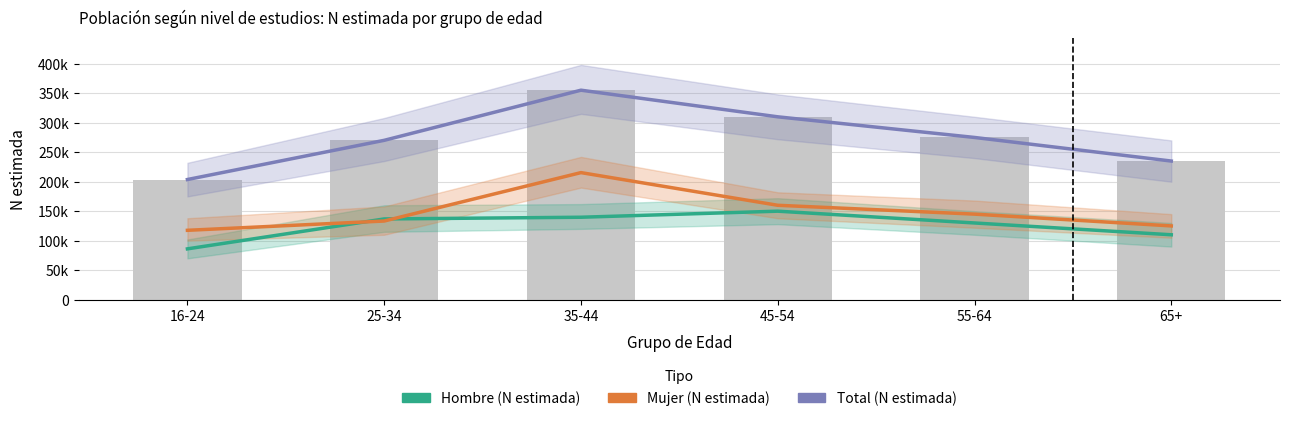

At which label does Total (N estimada) reach its peak?

35-44